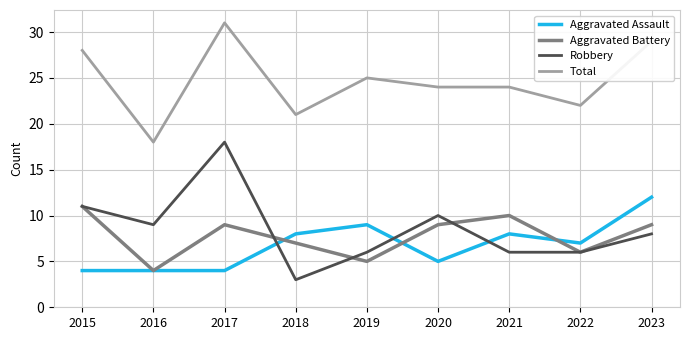

How many values in the Aggravated Battery series are below 9?

4